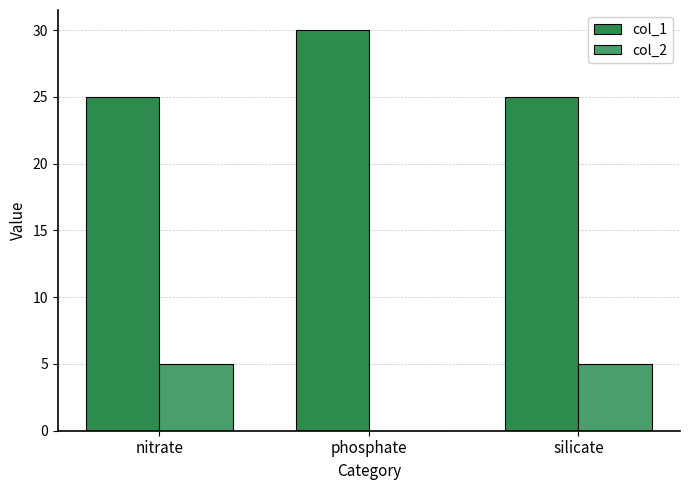

What is the maximum value for col_1?

30